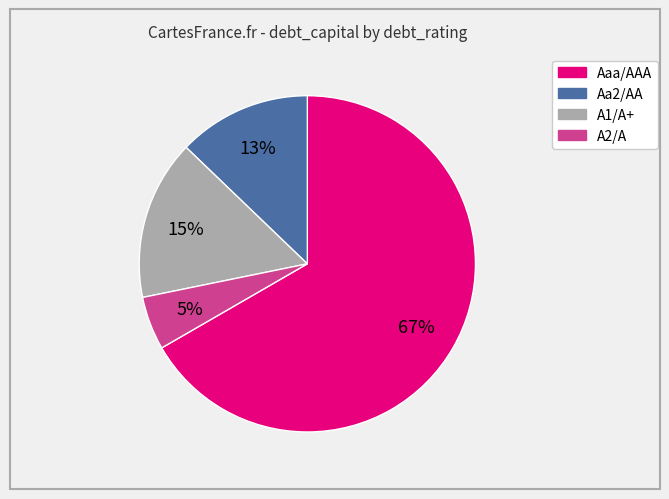

Which category accounts for the majority?

Aaa/AAA